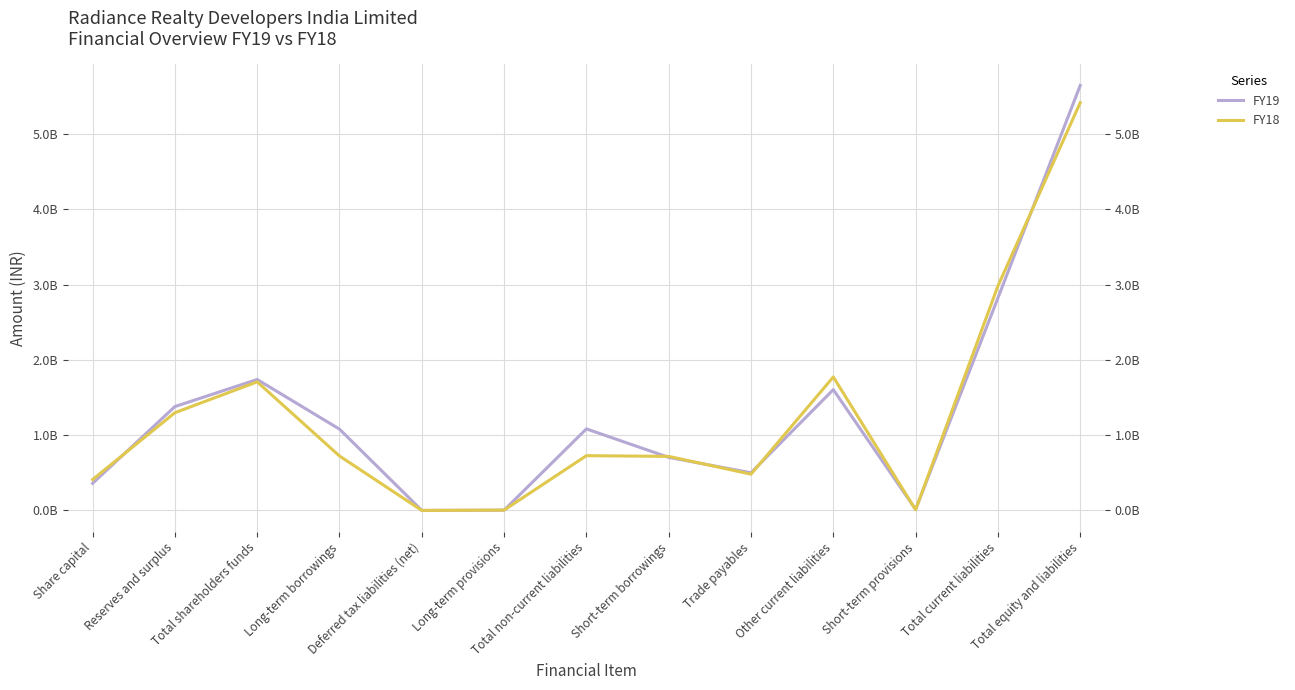

What position from the right is Total shareholders funds?

11